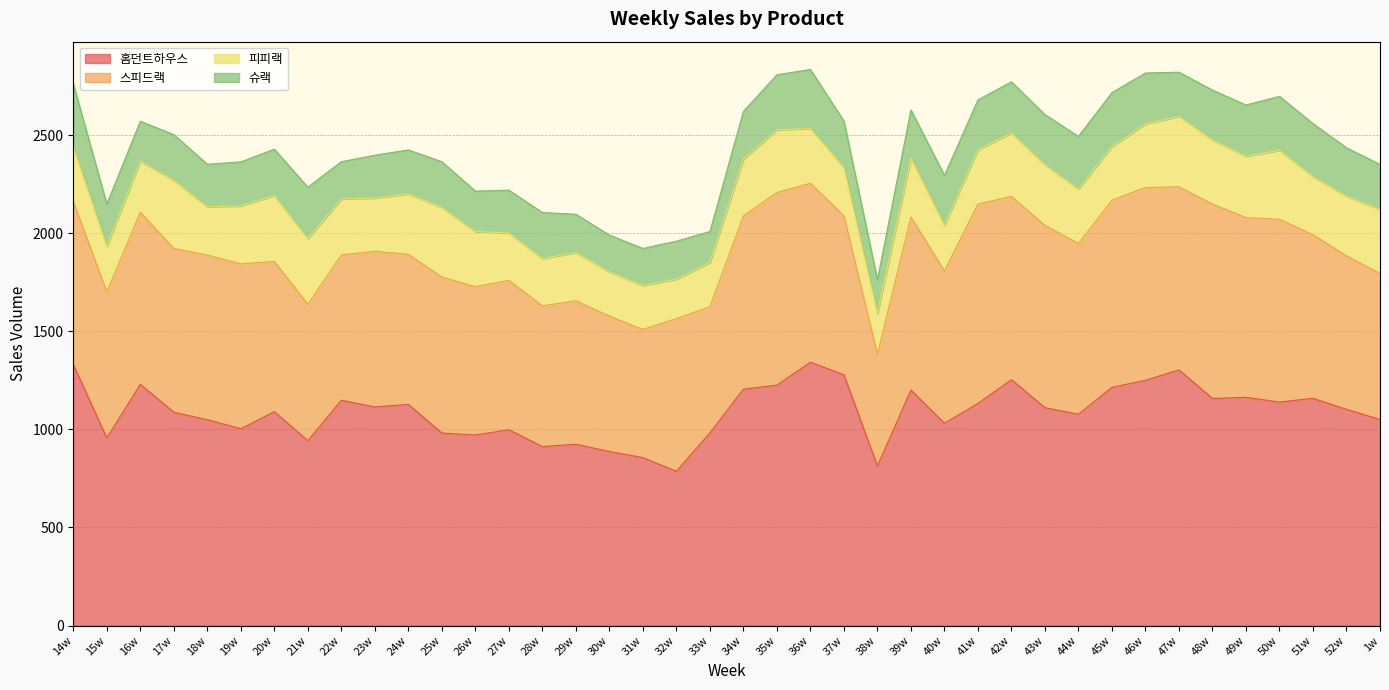

What is the sum of all 슈랙 values?

9423